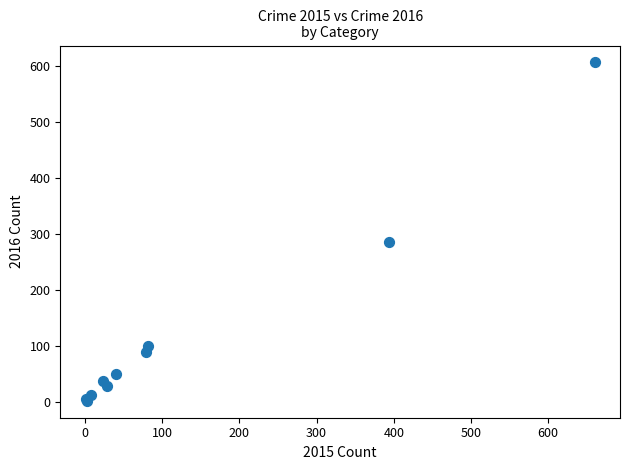

What Y value in the scatter plot is closest to 304?

285